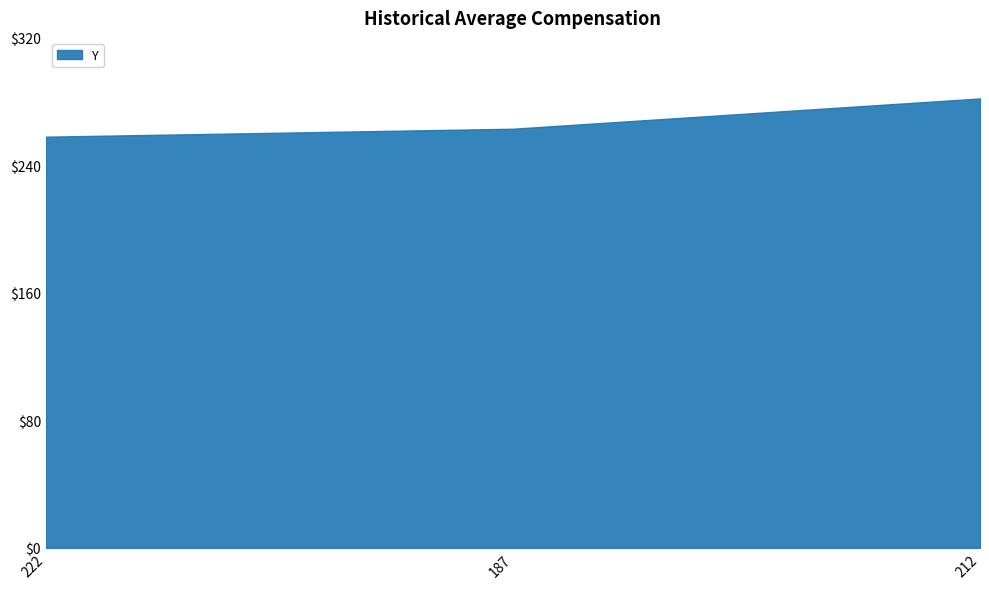

What is the smallest value displayed?

258